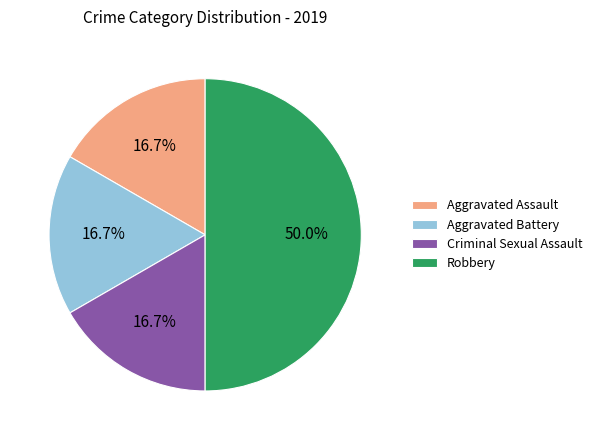

What percentage is the Aggravated Assault slice, to the nearest percent?

17%